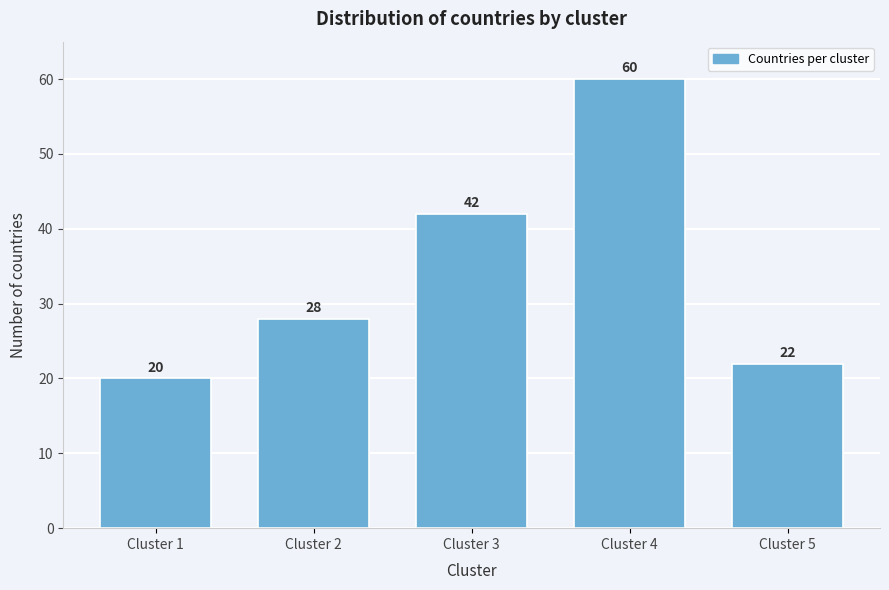

Reading right to left, list all the values displayed in this chart.

Cluster 5=22	Cluster 4=60	Cluster 3=42	Cluster 2=28	Cluster 1=20